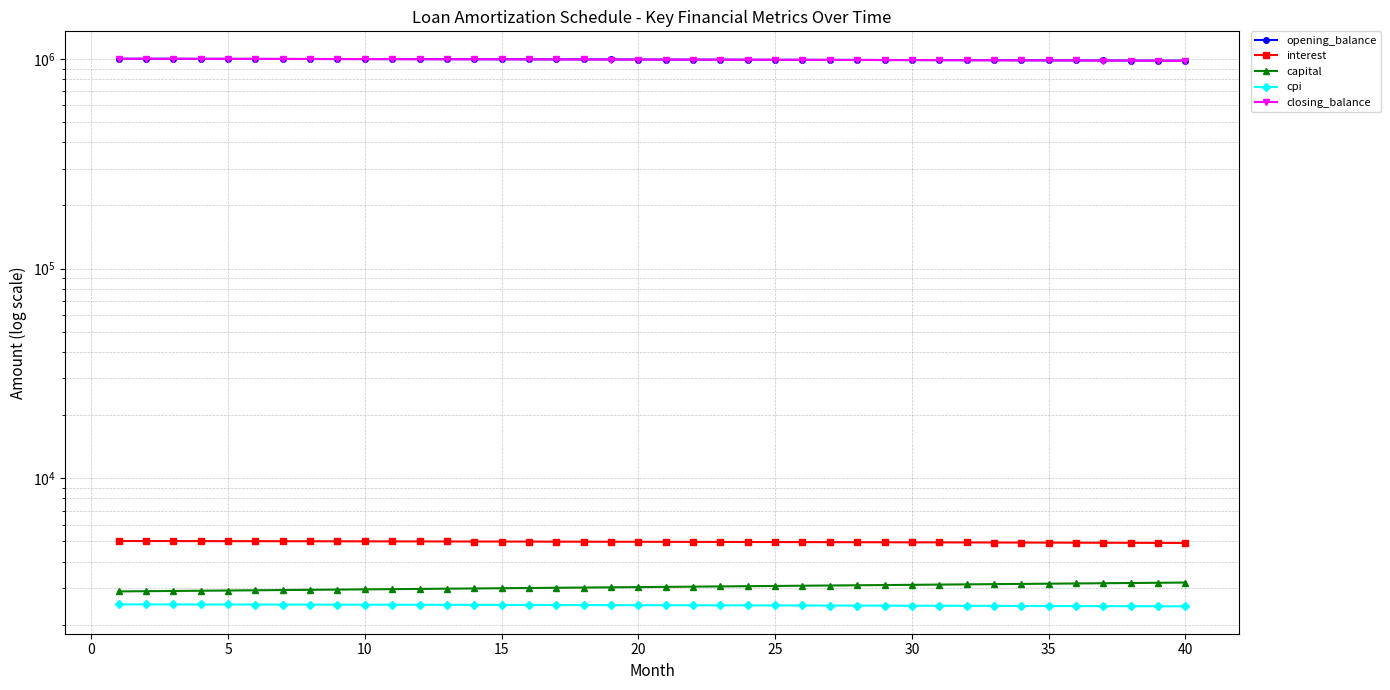

Rank the series at 15 from lowest to highest value.

cpi, capital, interest, closing_balance, opening_balance